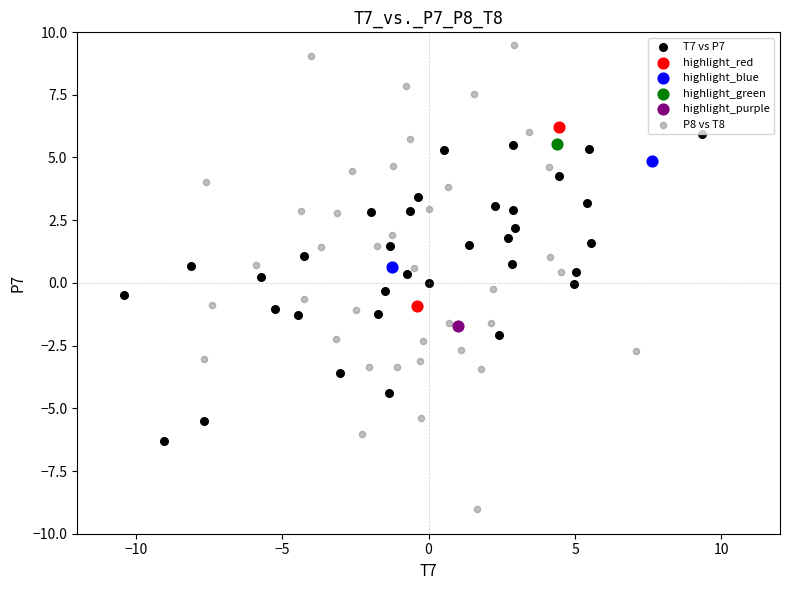

Which series reaches the minimum Y coordinate?

P8 vs T8